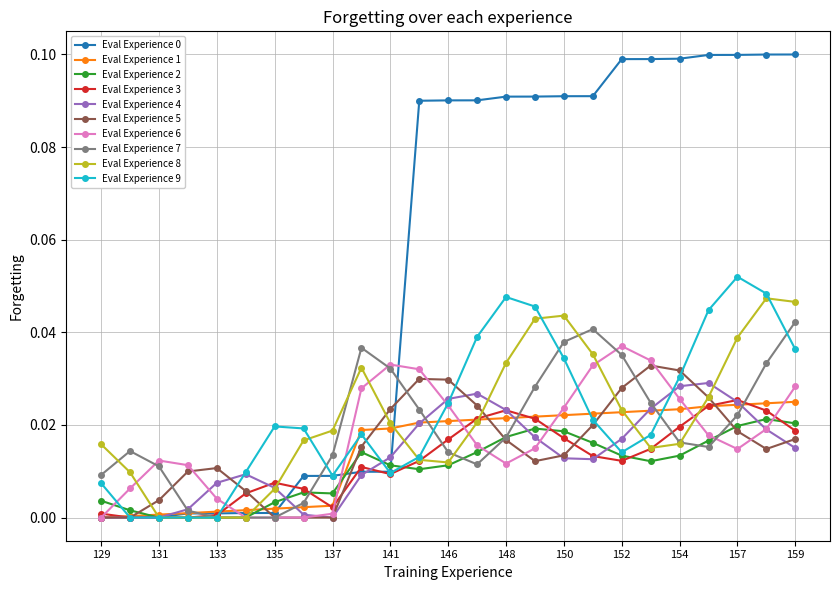

True or false: Eval Experience 6 has more than 1 points higher than both neighbors.

True